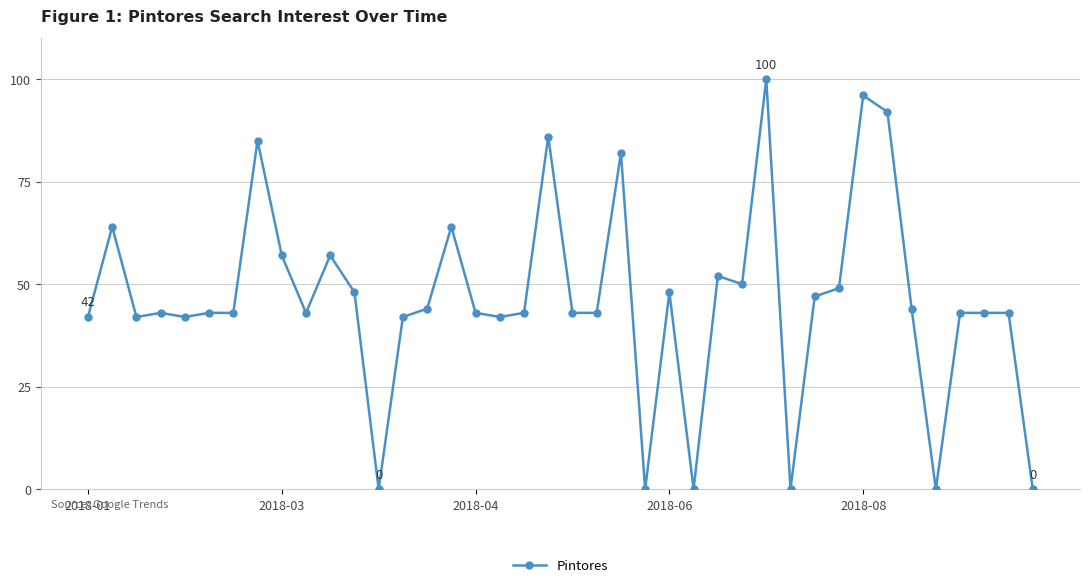

What is the value of the 21st point from the left?

43